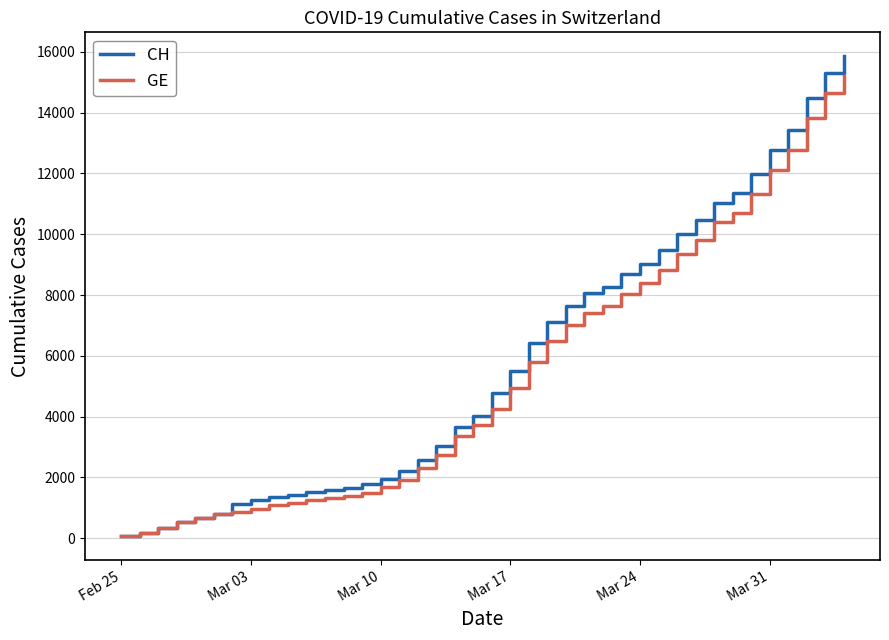

Which series has the widest spread of values?

CH